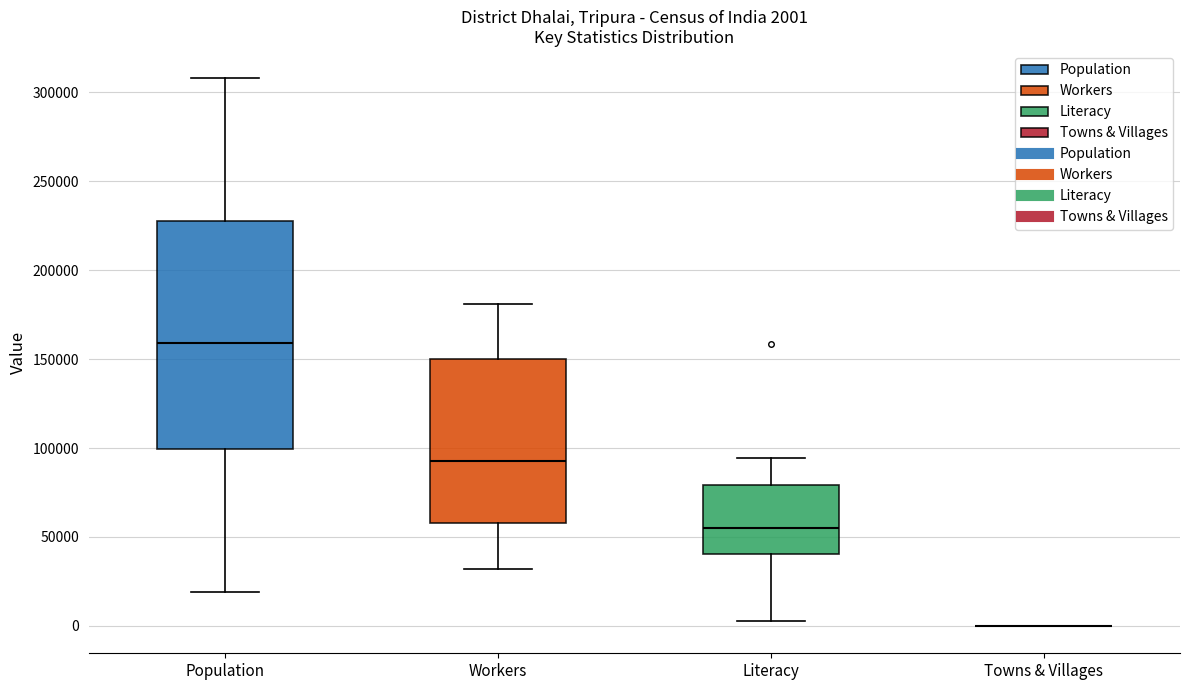

Which box is the tallest, from its lower edge to its upper edge?

Population